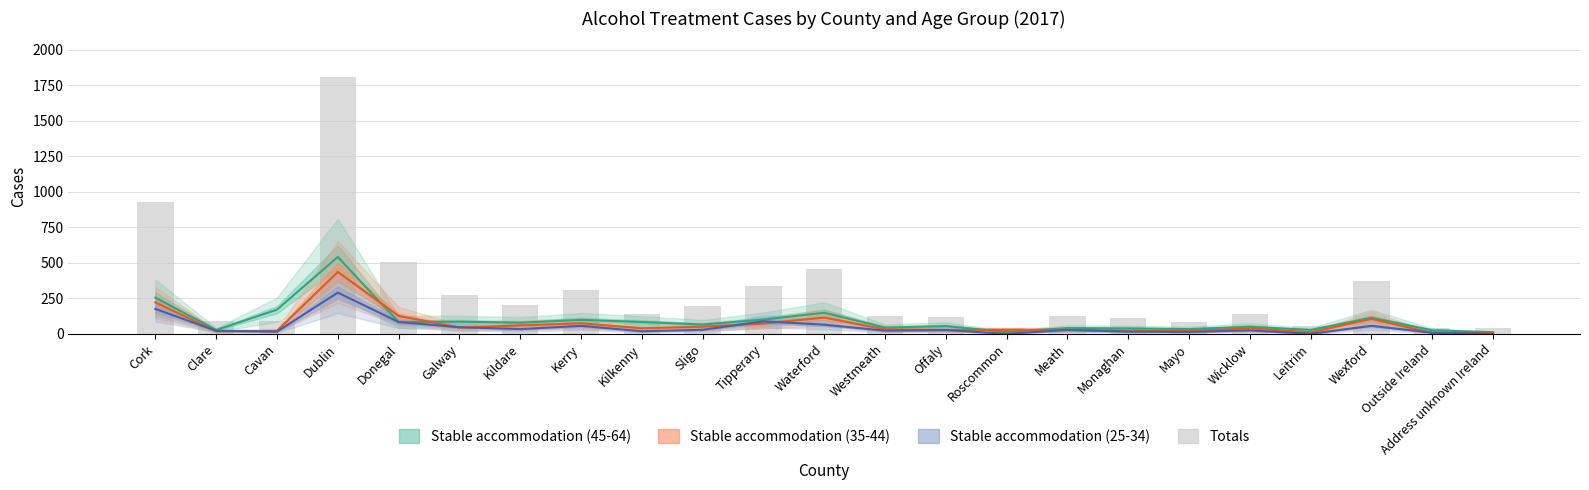

What is the greatest value displayed?

1808